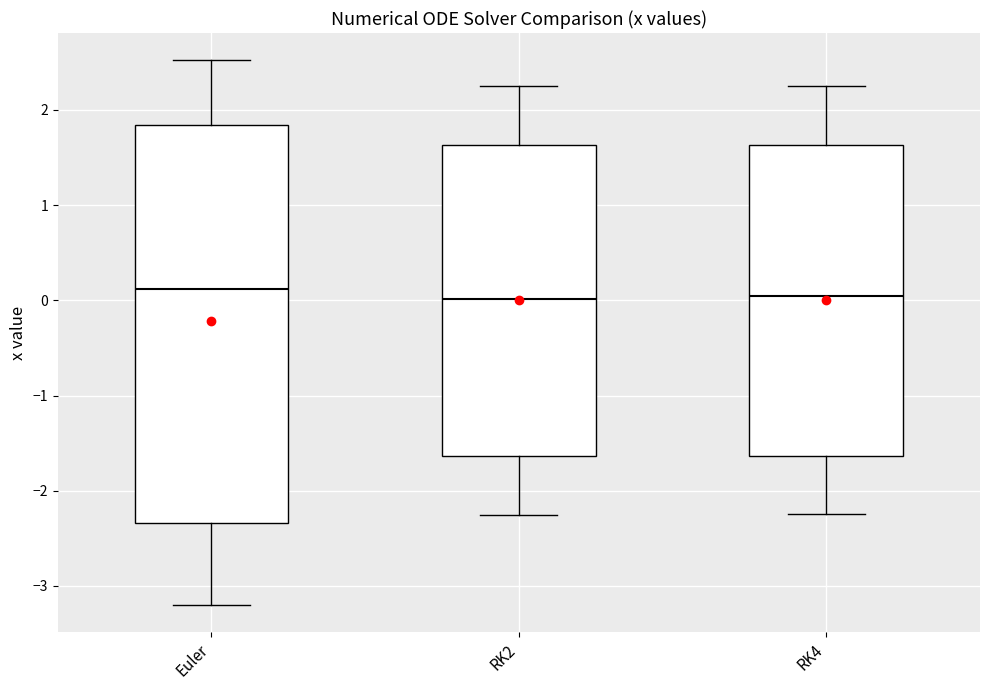

Where does the lower whisker of the box for RK2 end on the y-axis? The values are not printed on the chart, so give them approximately, as read against the axis.

-2.3